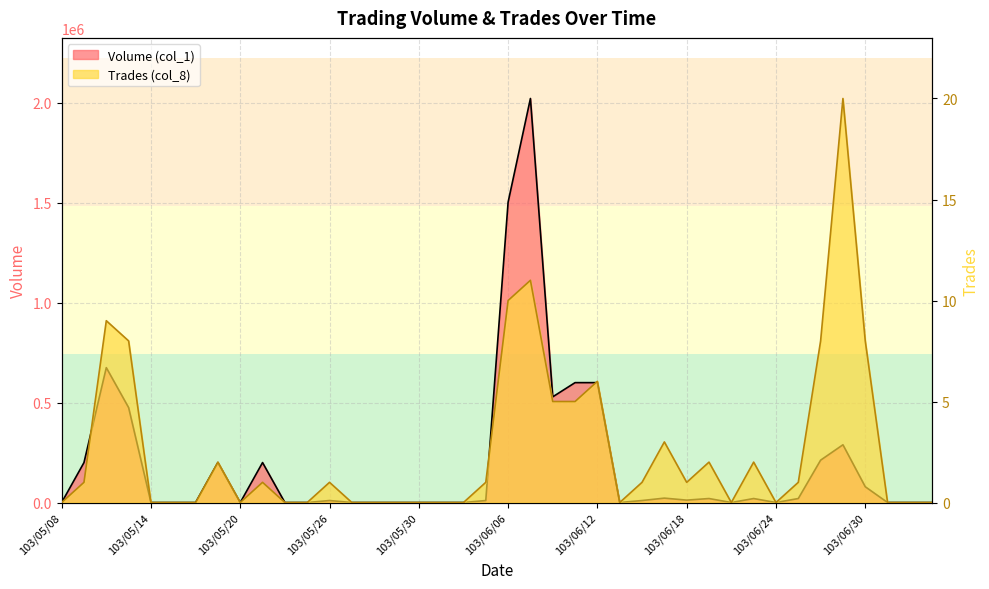

Where is the first local minimum for Trades (col_8)?

103/05/20